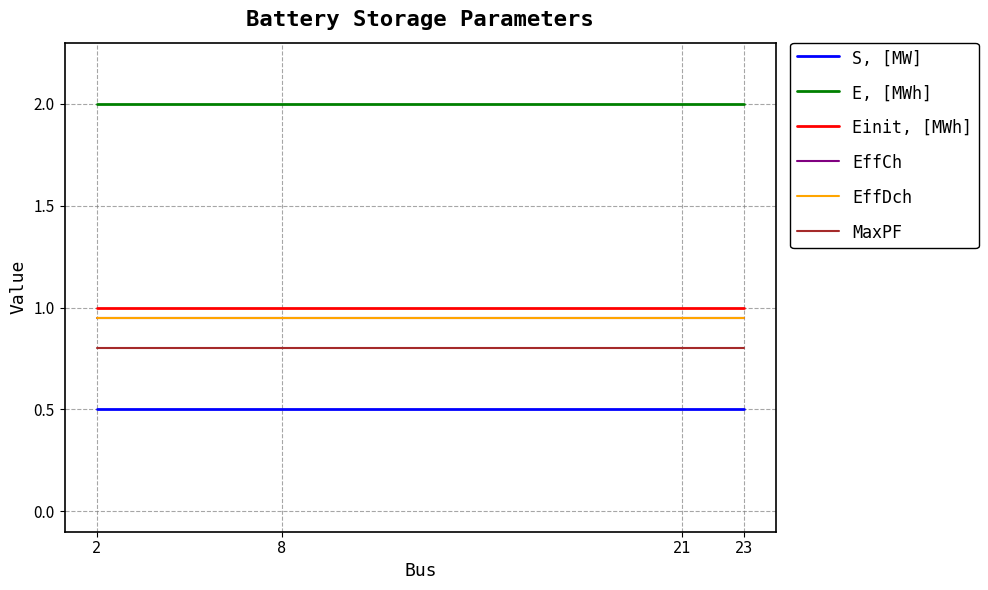

Reading left to right, extract all data points from this chart.

S, [MW]: 2=0.5	8=0.5	21=0.5	23=0.5
E, [MWh]: 2=2.0	8=2.0	21=2.0	23=2.0
Einit, [MWh]: 2=1.0	8=1.0	21=1.0	23=1.0
EffCh: 2=0.9	8=0.9	21=0.9	23=0.9
EffDch: 2=0.9	8=0.9	21=0.9	23=0.9
MaxPF: 2=0.8	8=0.8	21=0.8	23=0.8